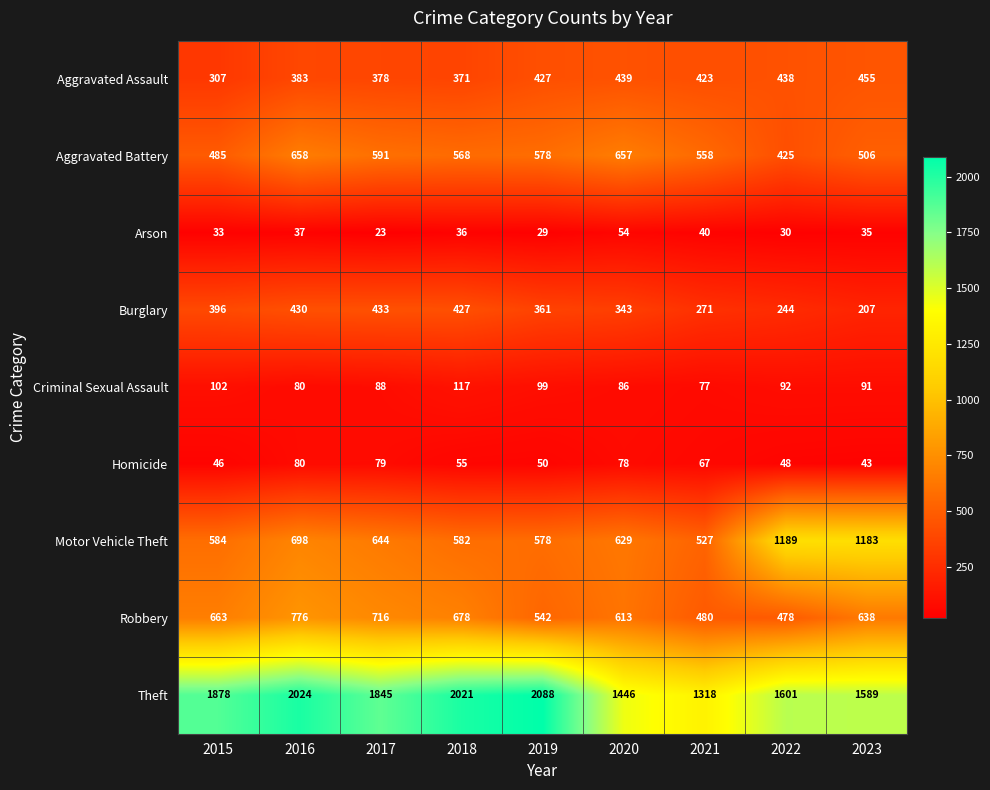

Which series changed the most between 2018 and 2023?

Motor Vehicle Theft